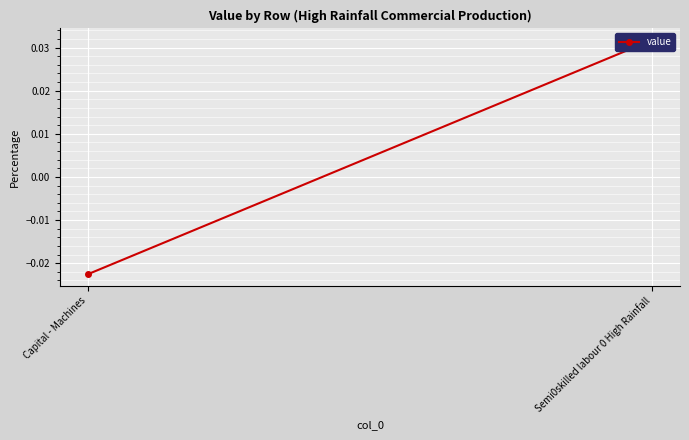

Rank the categories by value from highest to lowest.

Semi0skilled labour 0 High Rainfall, Capital - Machines